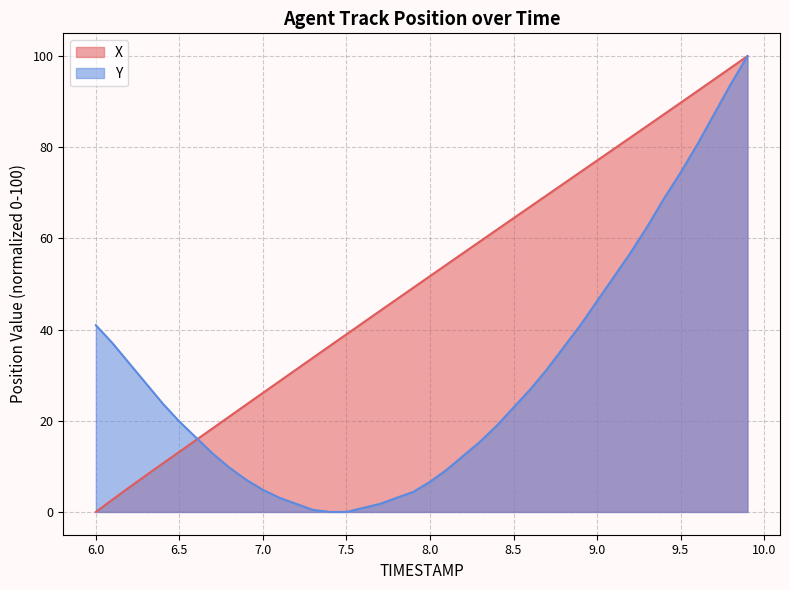

What is the difference between the second highest and minimum values in the X series?

97.4